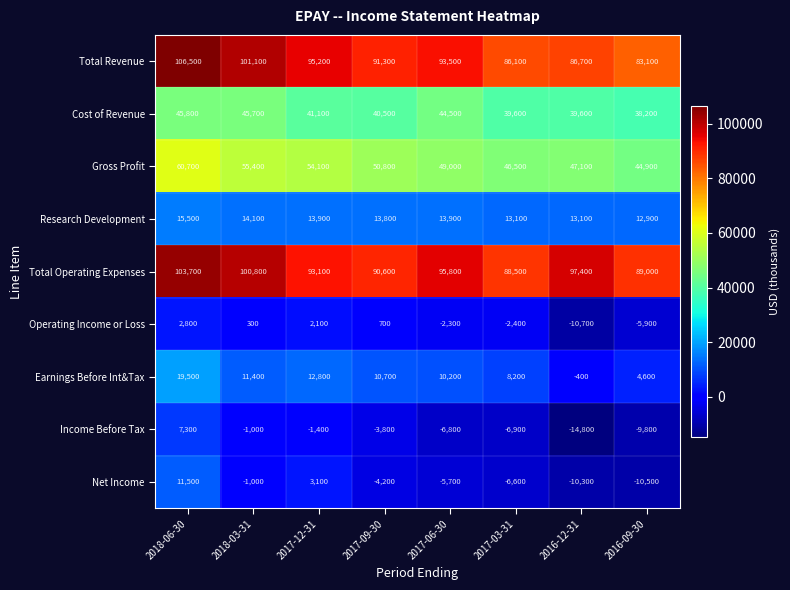

The Total Operating Expenses series shows 34995 at 2017-03-31. True or false?

False